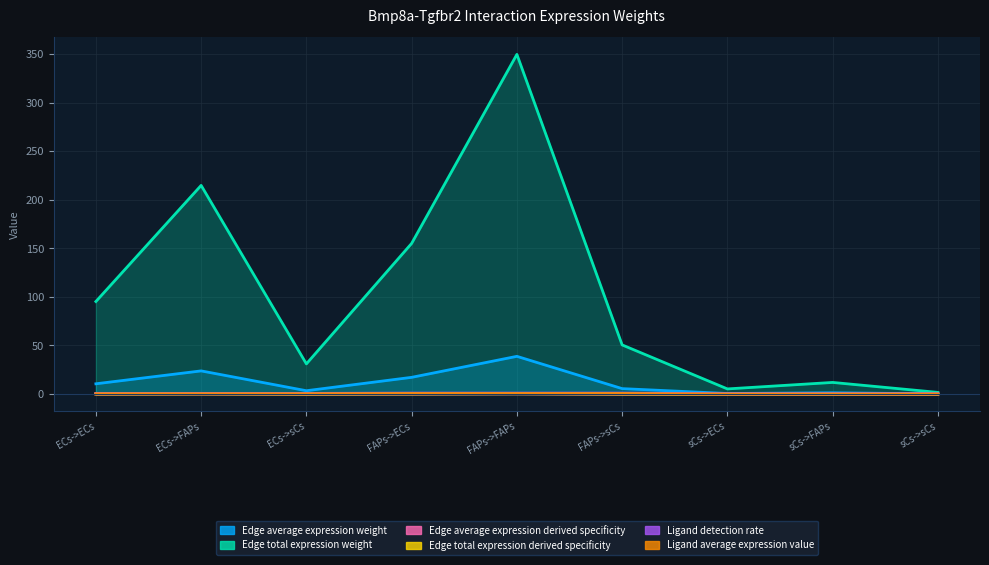

Reading right to left, list all the values displayed in this chart.

Edge average expression weight: sCs->sCs=0.2	sCs->FAPs=1.3	sCs->ECs=0.6	FAPs->sCs=5.6	FAPs->FAPs=38.8	FAPs->ECs=17.2	ECs->sCs=3.5	ECs->FAPs=23.9	ECs->ECs=10.6
Edge total expression weight: sCs->sCs=1.7	sCs->FAPs=12.0	sCs->ECs=5.3	FAPs->sCs=50.6	FAPs->FAPs=349.5	FAPs->ECs=155.0	ECs->sCs=31.1	ECs->FAPs=214.7	ECs->ECs=95.2
Edge average expression derived specificity: sCs->sCs=0.0	sCs->FAPs=0.0	sCs->ECs=0.0	FAPs->sCs=0.1	FAPs->FAPs=0.4	FAPs->ECs=0.2	ECs->sCs=0.0	ECs->FAPs=0.2	ECs->ECs=0.1
Edge total expression derived specificity: sCs->sCs=0.0	sCs->FAPs=0.0	sCs->ECs=0.0	FAPs->sCs=0.1	FAPs->FAPs=0.4	FAPs->ECs=0.2	ECs->sCs=0.0	ECs->FAPs=0.2	ECs->ECs=0.1
Ligand detection rate: sCs->sCs=0.3	sCs->FAPs=0.3	sCs->ECs=0.3	FAPs->sCs=1.0	FAPs->FAPs=1.0	FAPs->ECs=1.0	ECs->sCs=0.7	ECs->FAPs=0.7	ECs->ECs=0.7
Ligand average expression value: sCs->sCs=0.0	sCs->FAPs=0.0	sCs->ECs=0.0	FAPs->sCs=0.6	FAPs->FAPs=0.6	FAPs->ECs=0.6	ECs->sCs=0.3	ECs->FAPs=0.3	ECs->ECs=0.3